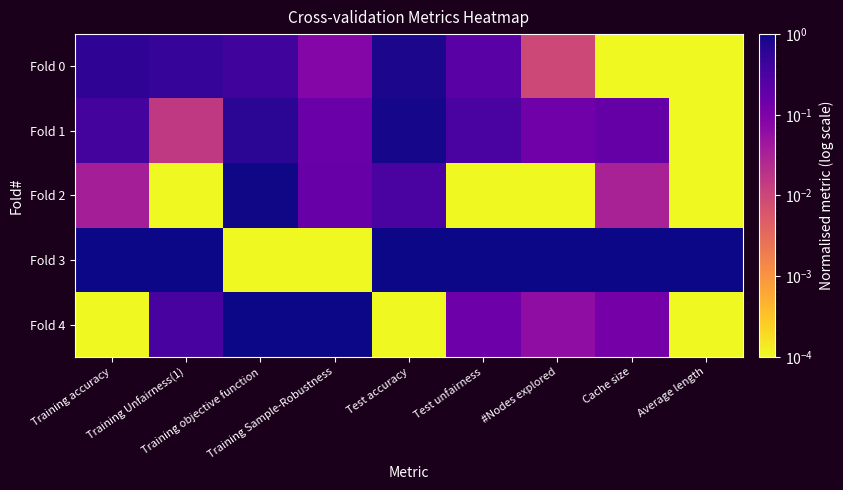

At which category is the sum across all series the highest?

Test accuracy